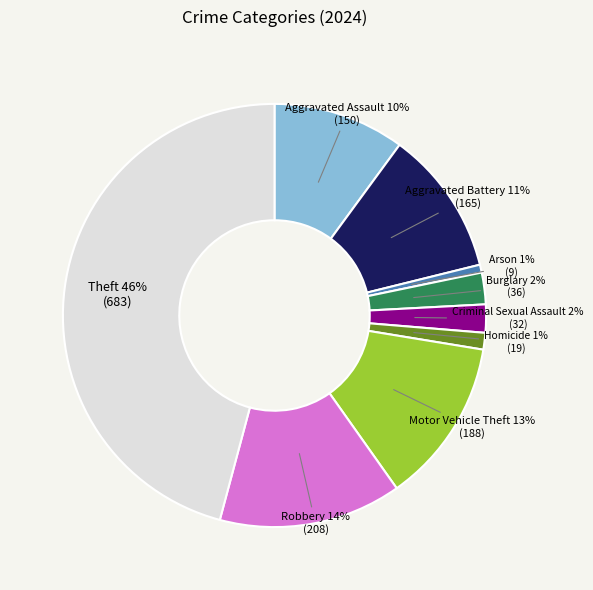

To the nearest percent, what is the average slice percentage?

11%